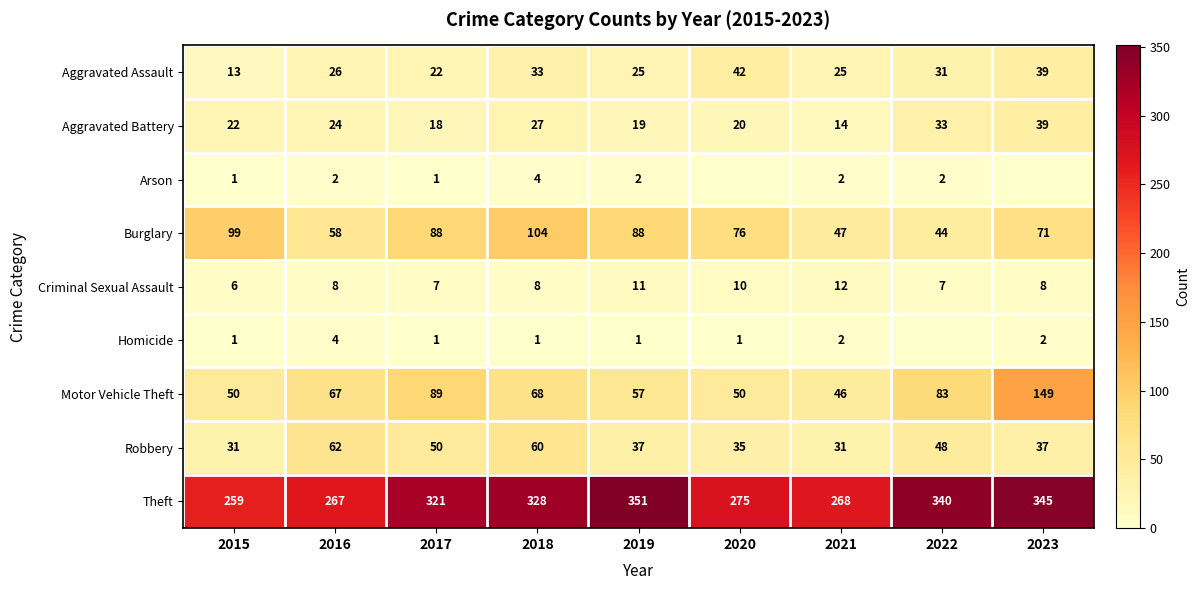

Between 2016 and 2017, which series saw the biggest shift?

Theft